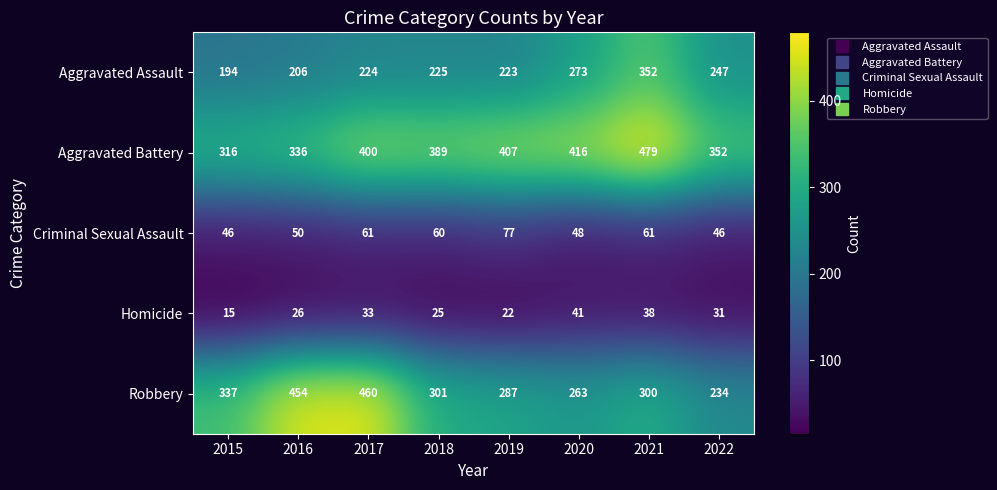

Which series has the largest range (max minus min)?

Robbery